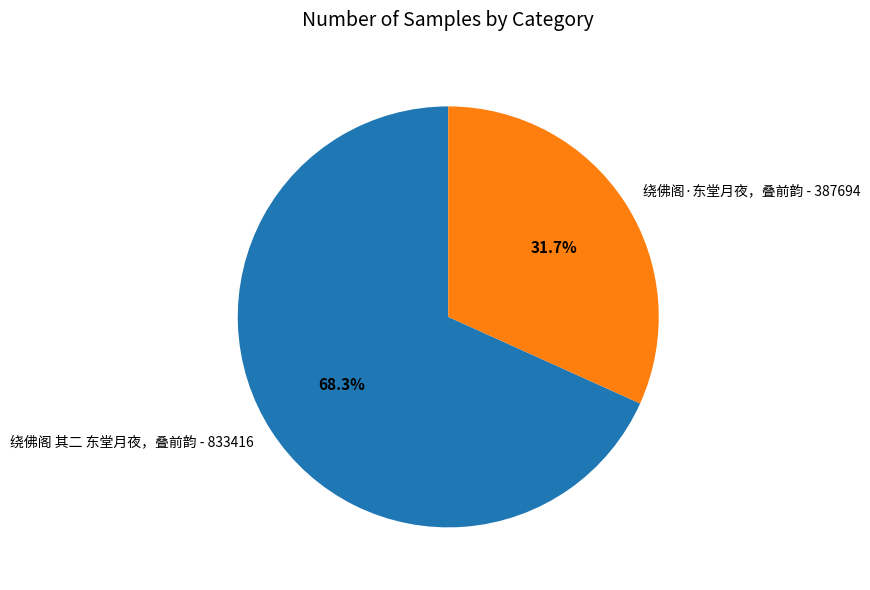

Which category has the biggest portion of the pie?

绕佛阁 其二 东堂月夜，叠前韵